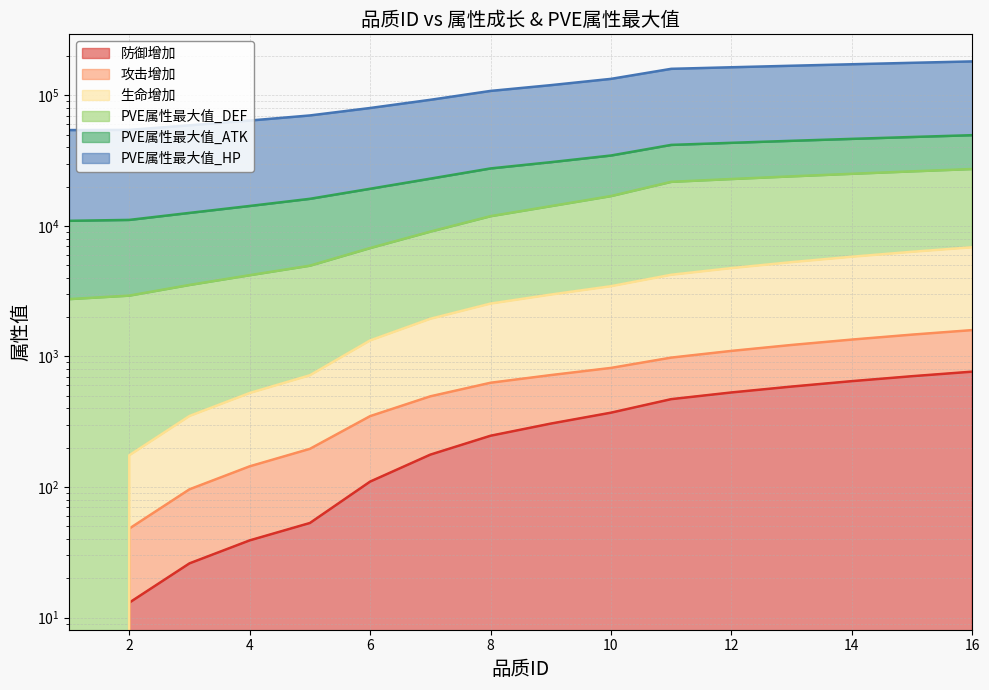

What is the average value of the PVE属性最大值_ATK series?

29650.6